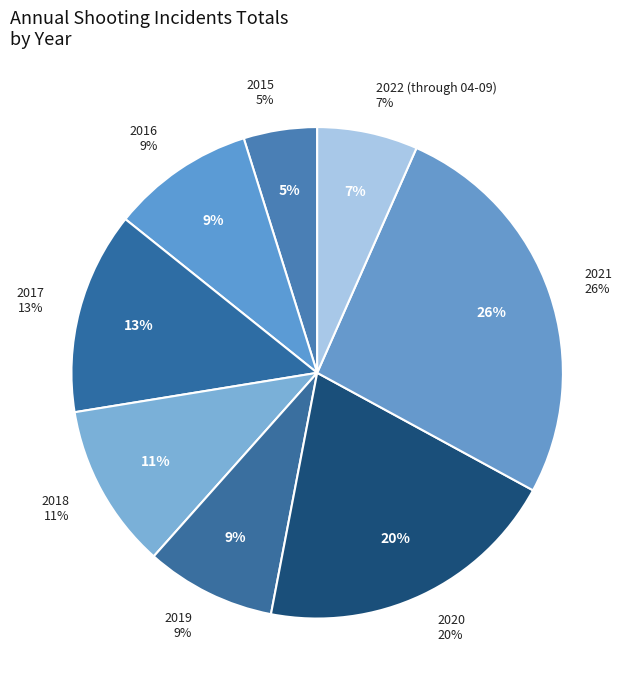

To the nearest percent, what percentage of the pie is 2021?

26%